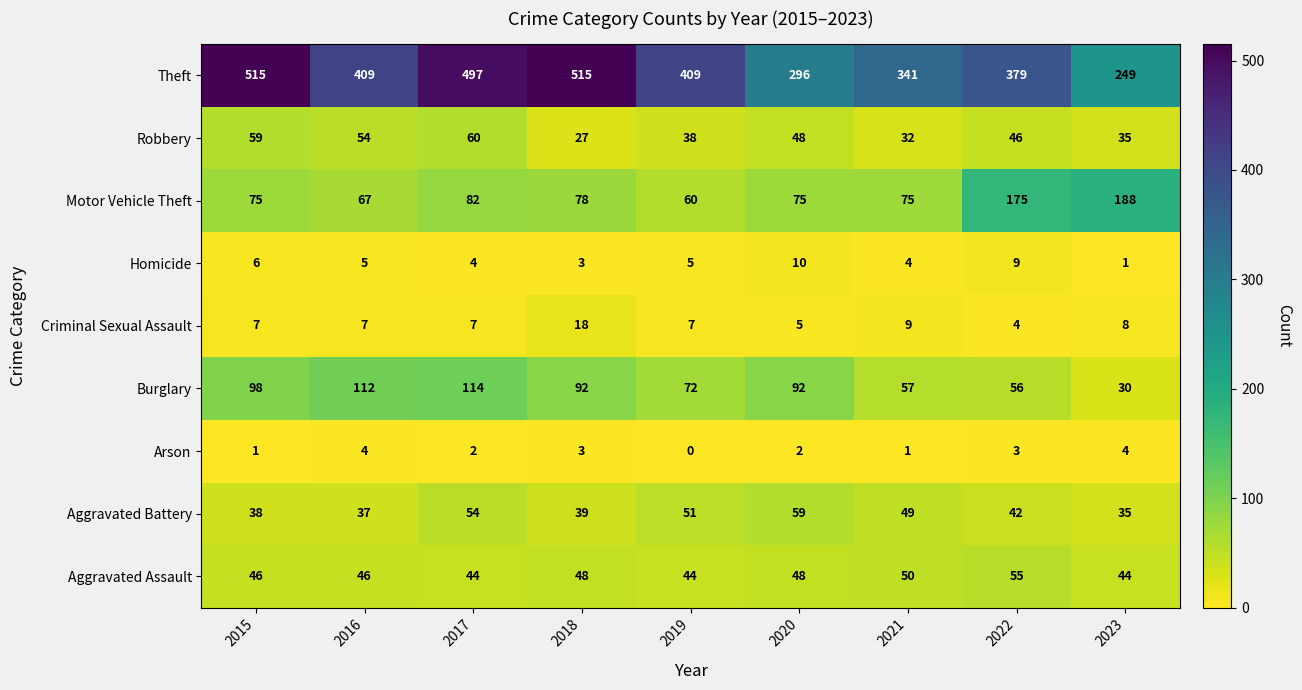

At which category is the sum across all series the highest?

2017